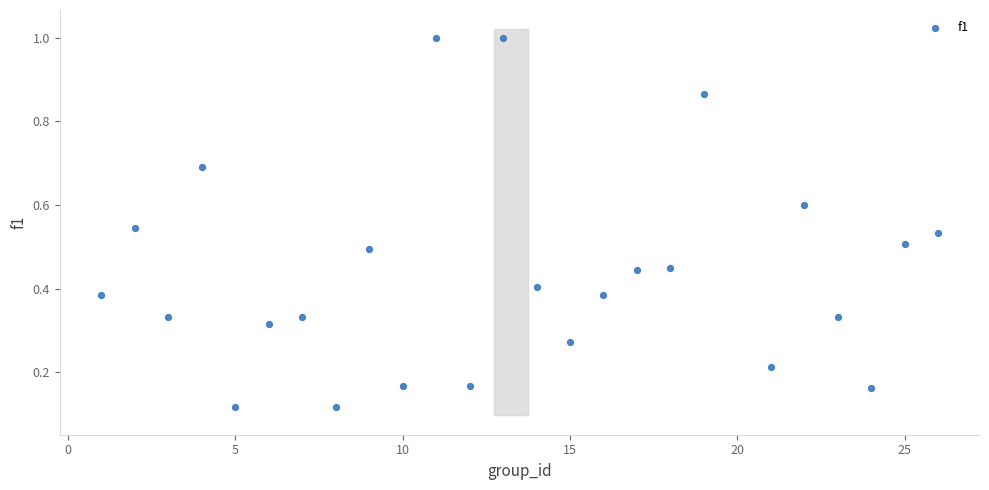

What is the range of X values (max minus min)?

25.0